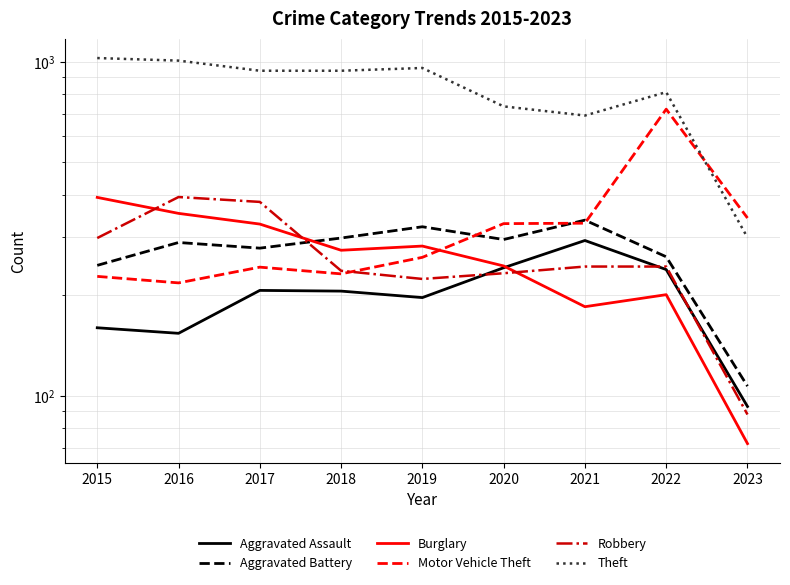

What is the sum of all Theft values?

7414